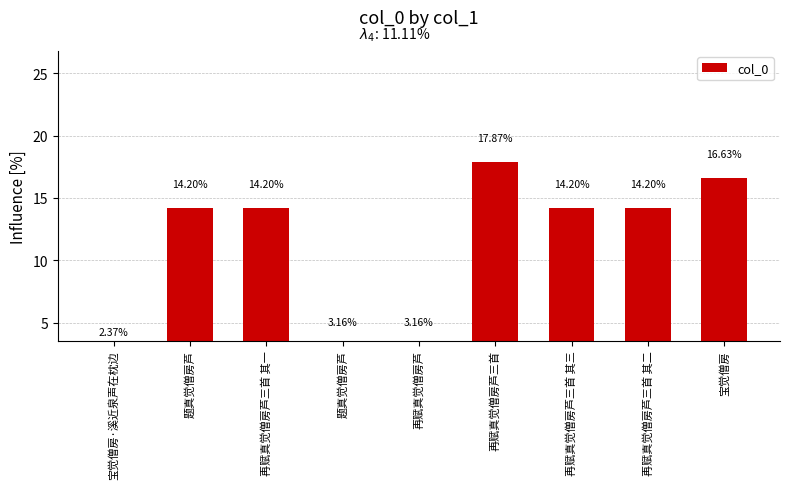

Rank the categories by value from highest to lowest.

再赋真觉僧房芦三首, 宝觉僧房, 题真觉僧房芦, 再赋真觉僧房芦三首 其一, 再赋真觉僧房芦三首 其二, 再赋真觉僧房芦三首 其三, 再赋真觉僧房芦, 题真觉僧房芦, 宝觉僧房·溪近泉声在枕边